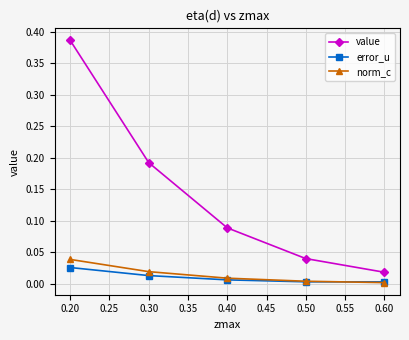

How many data points does each series have?

5